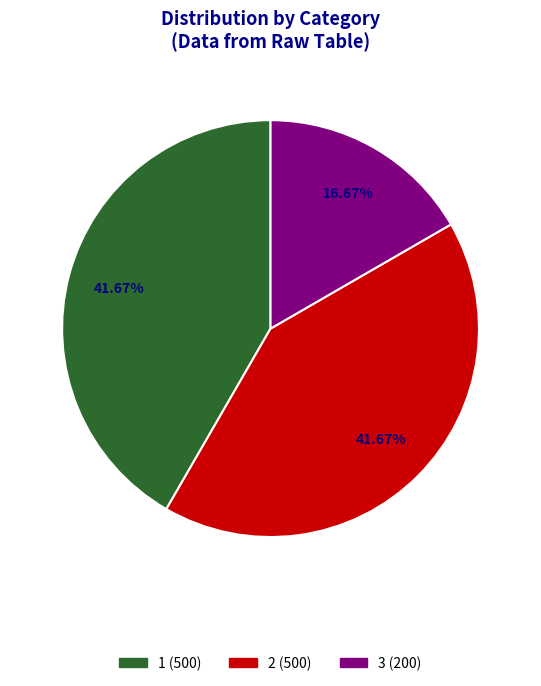

How many slices are in this pie chart?

3